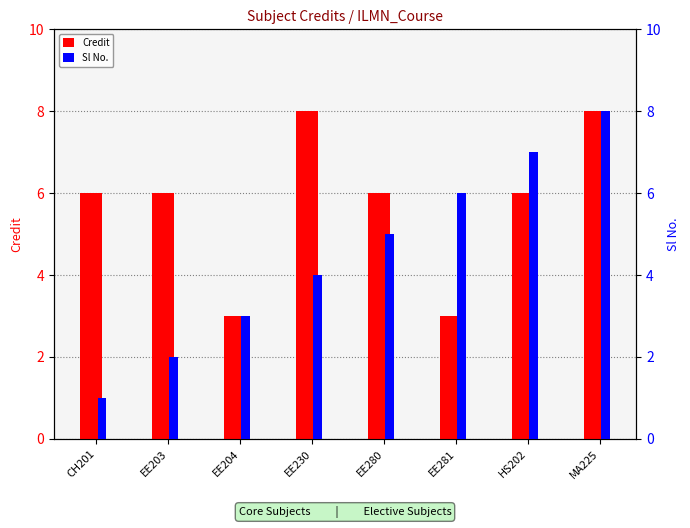

Reading left to right, transcribe all the data shown in this chart.

Credit: CH201=6	EE203=6	EE204=3	EE230=8	EE280=6	EE281=3	HS202=6	MA225=8
Sl No.: CH201=1	EE203=2	EE204=3	EE230=4	EE280=5	EE281=6	HS202=7	MA225=8